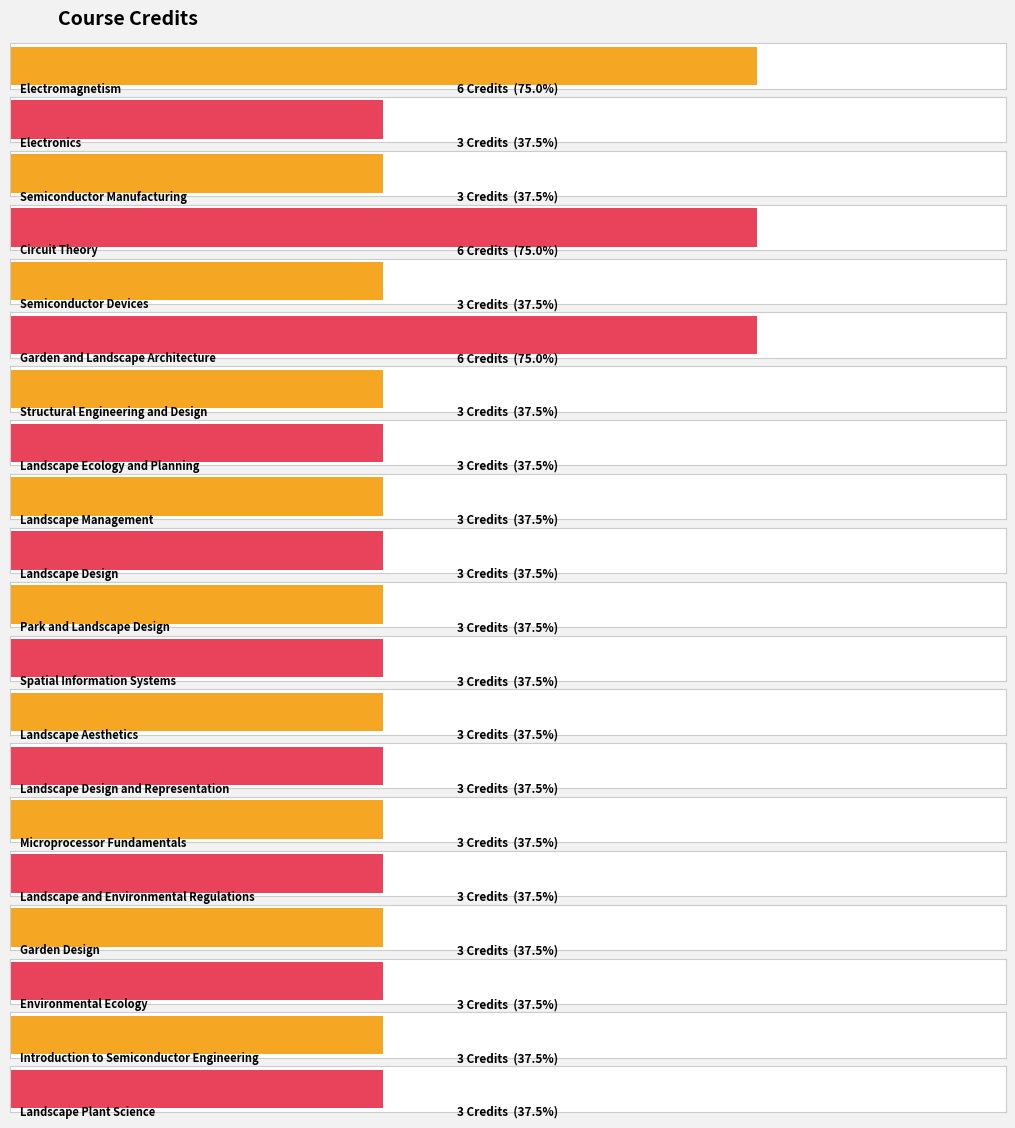

The value at Semiconductor Manufacturing is 1. True or false?

False